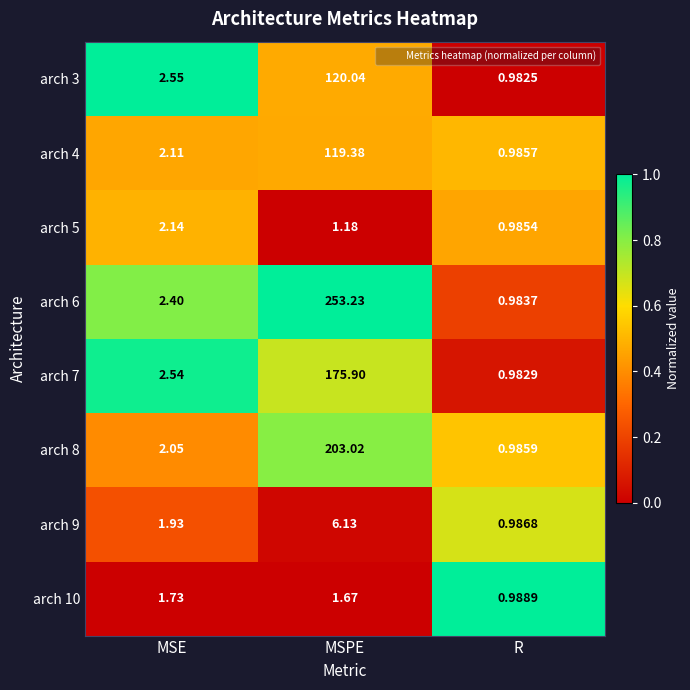

At which category is the sum across all series the highest?

MSPE